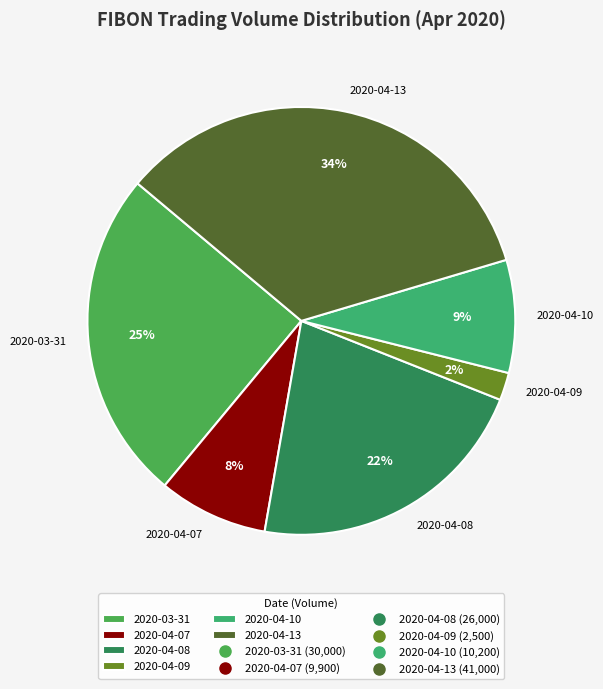

Do 2020-04-08 and 2020-04-07 together represent more than half of the pie?

No